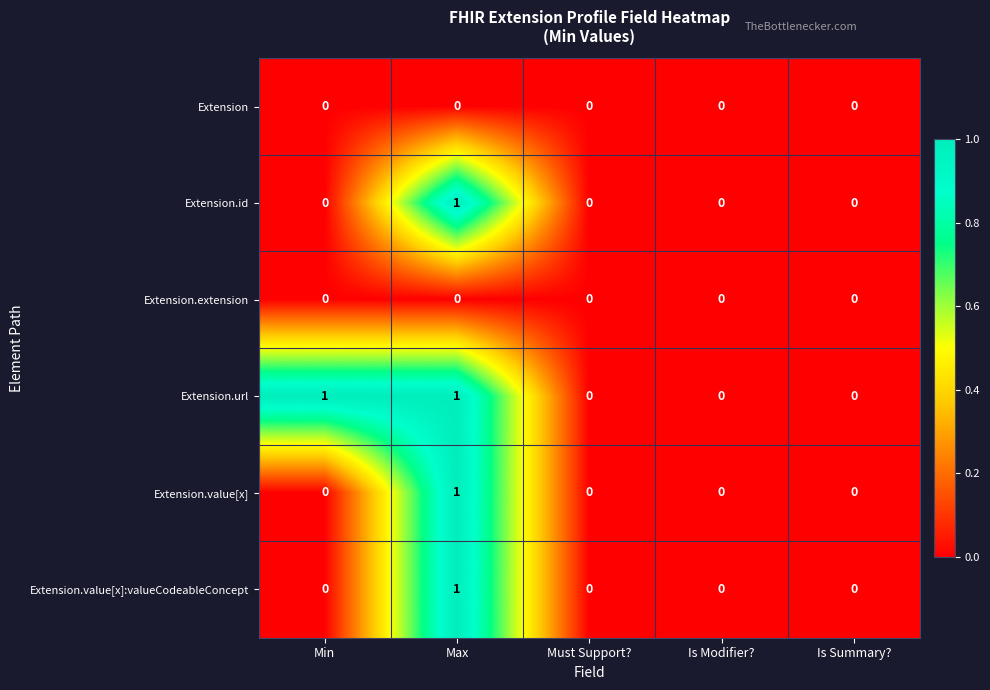

Reading right to left, what are all the values shown in this chart?

Extension: 0	0	0	0	0
Extension.id: 0	0	0	1	0
Extension.extension: 0	0	0	0	0
Extension.url: 0	0	0	1	1
Extension.value[x]: 0	0	0	1	0
Extension.value[x]:valueCodeableConcept: 0	0	0	1	0